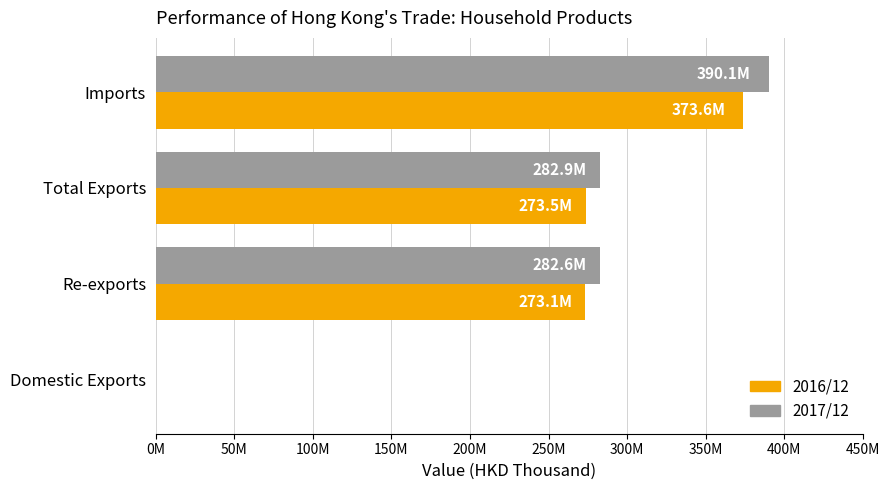

What are all the series names shown in the legend?

2016/12, 2017/12